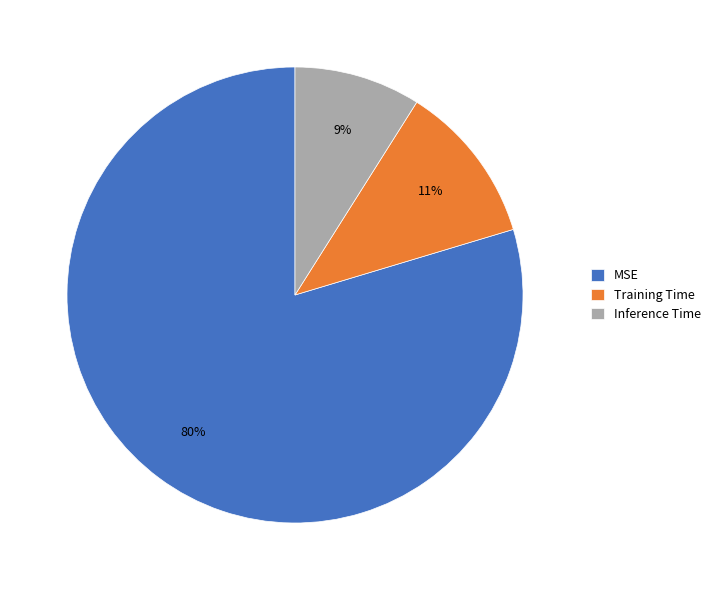

Is it true that Inference Time is 1% of the pie?

False